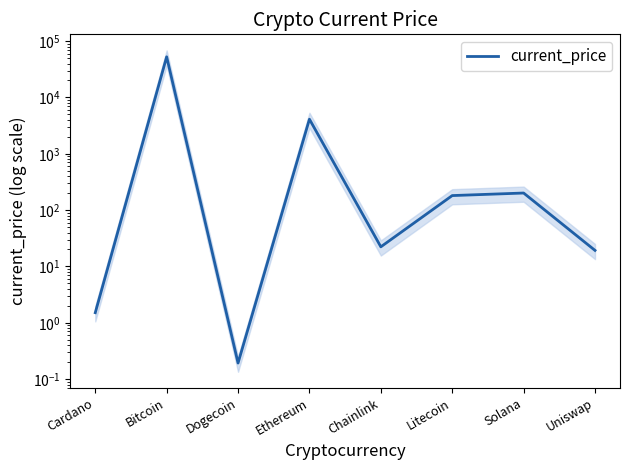

At which category does the data reach its first local valley?

Dogecoin